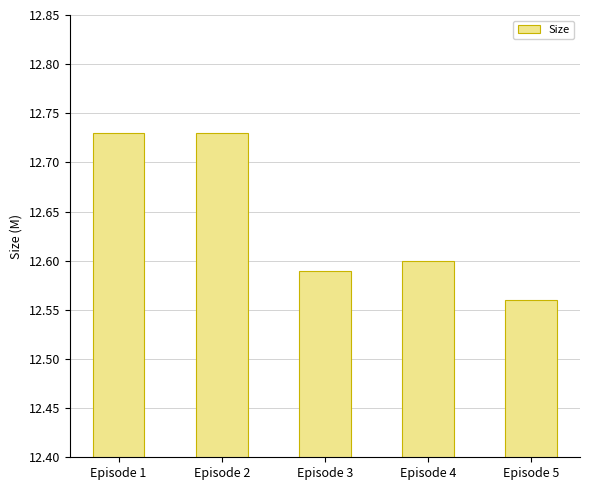

What is the ratio of the value at Episode 5 to the value at Episode 4?

1.0